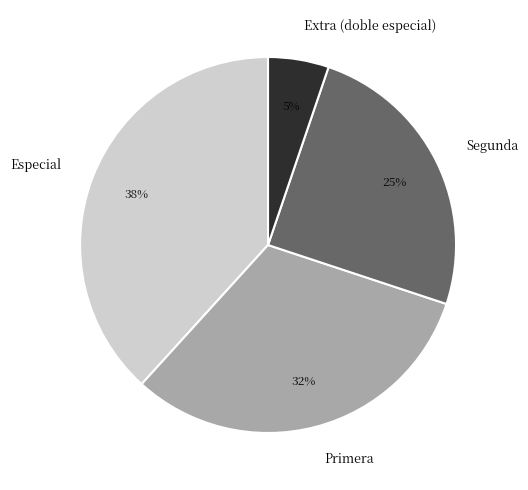

Is there any slice that represents more than half of the pie?

No